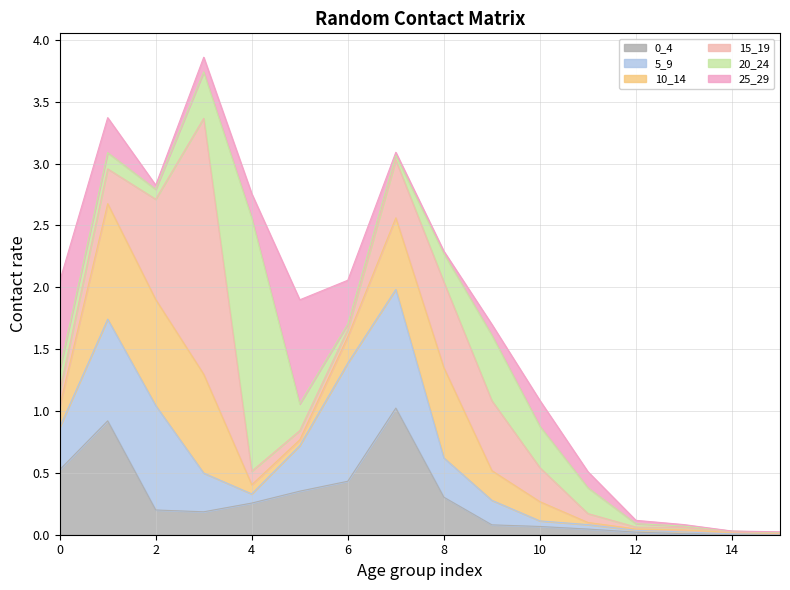

True or false: 10_14 has more than 1 interior local peaks.

True